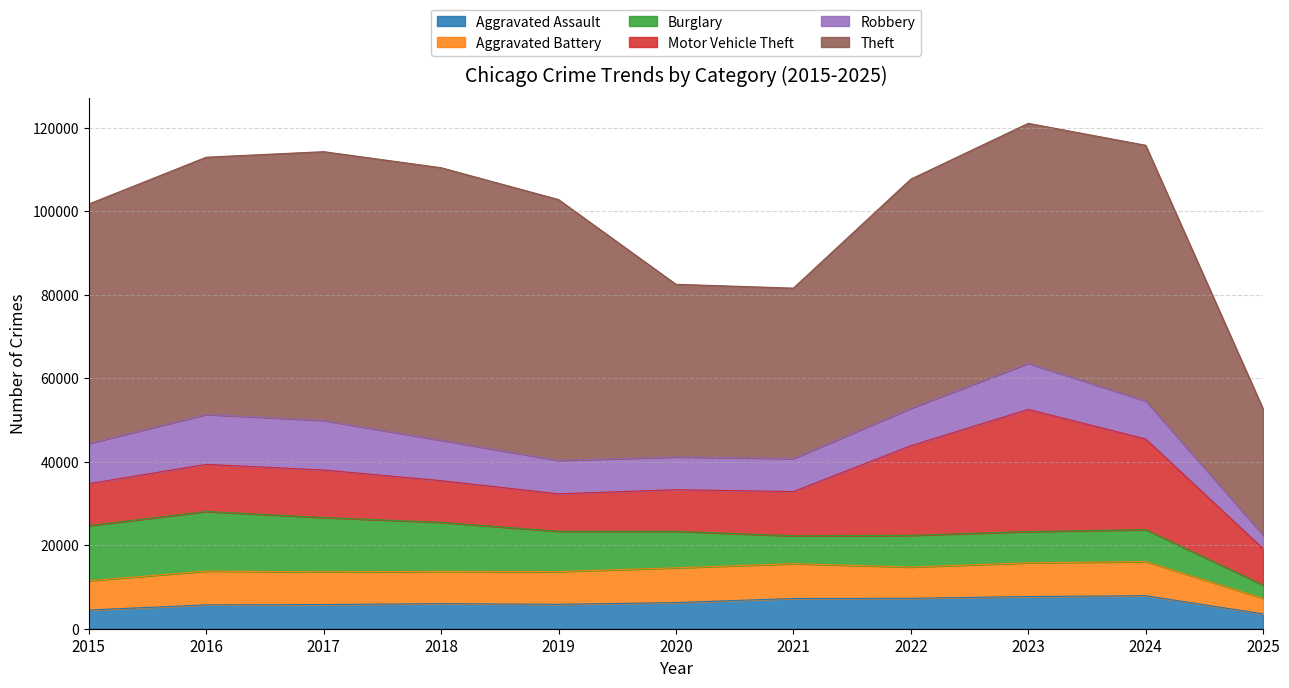

True or false: Theft and Aggravated Battery intersect in this chart.

False